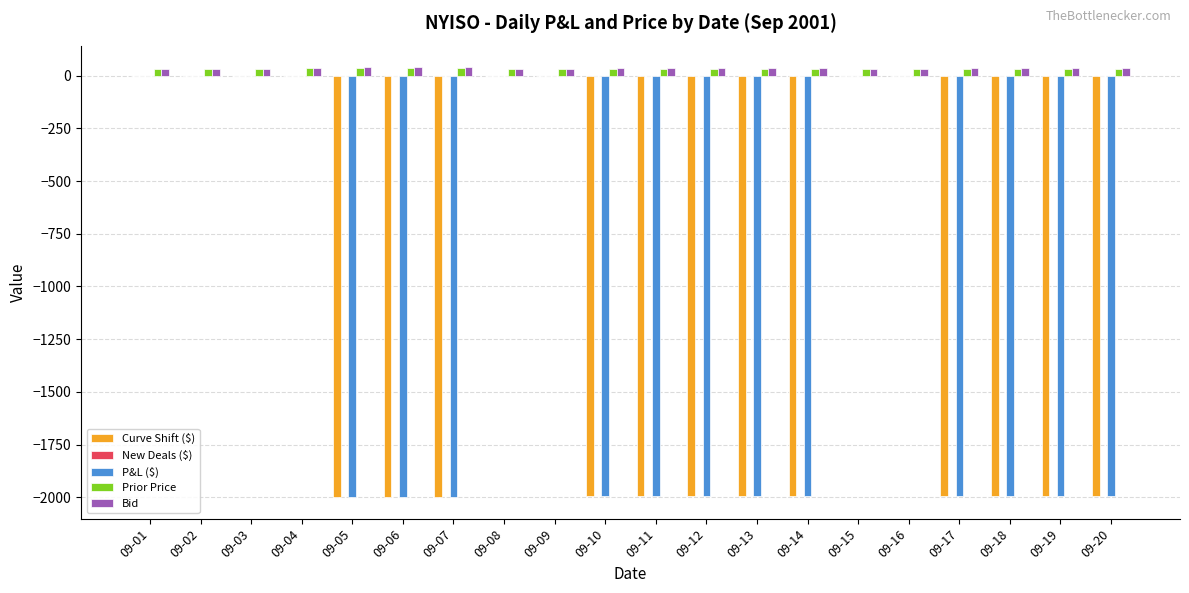

The value of Curve Shift ($) at 09-10 is -1992.9. True or false?

True